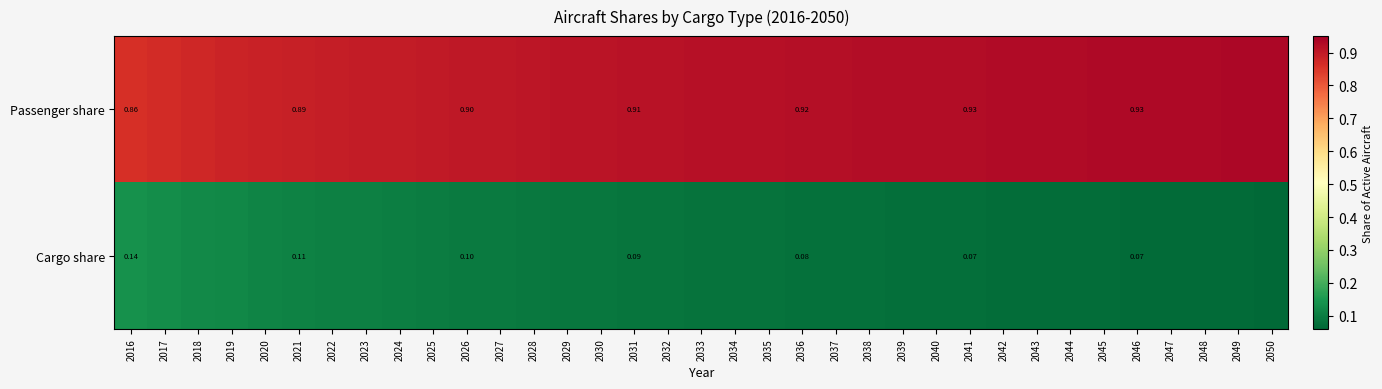

At how many categories does at least one series exceed 0?

35